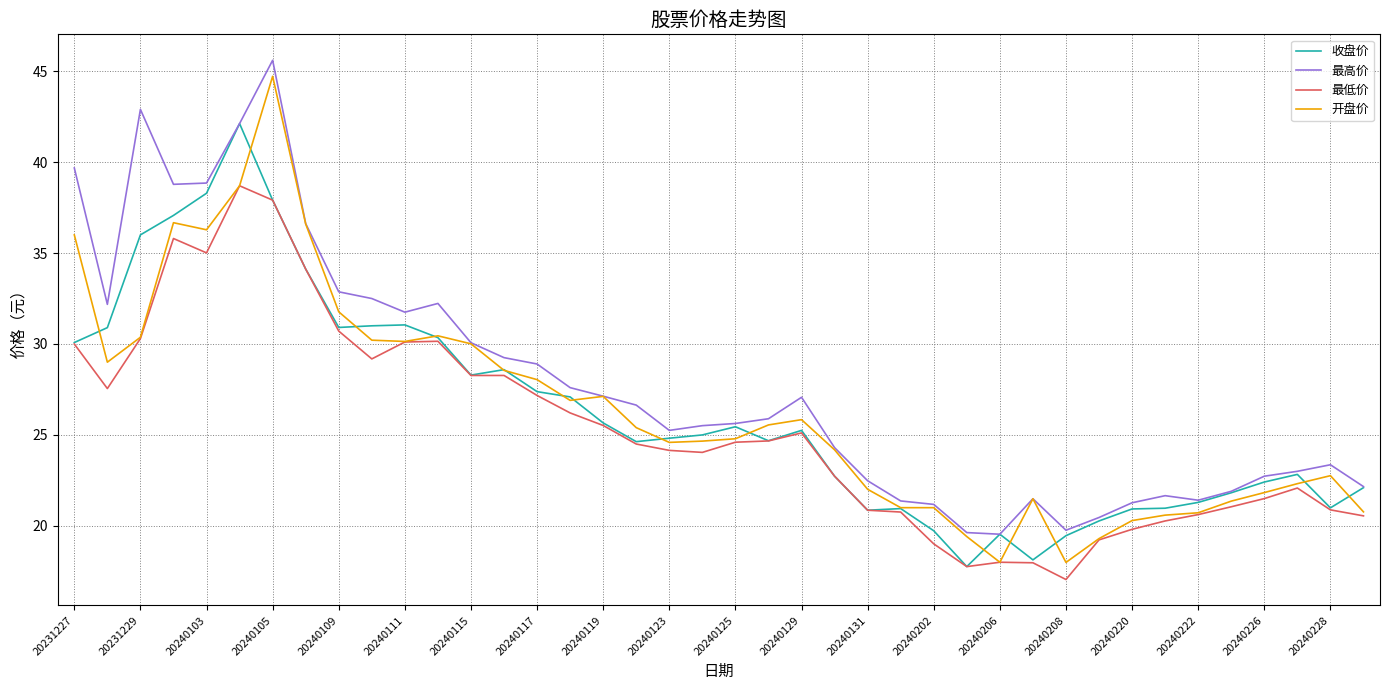

Which series has the largest total across all categories?

最高价